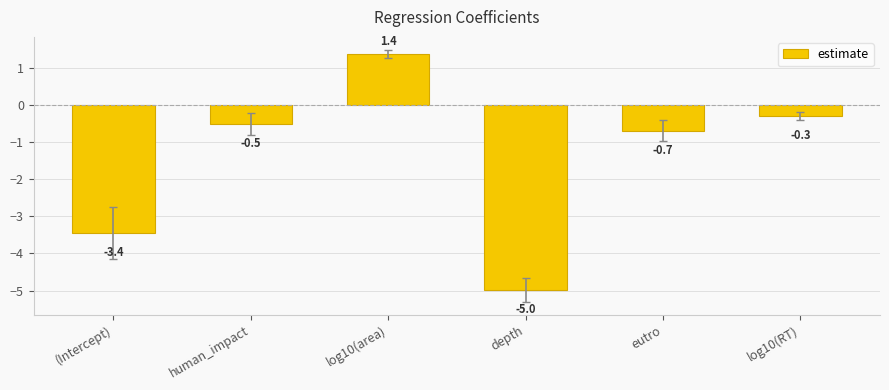

What is the average value?

-1.4